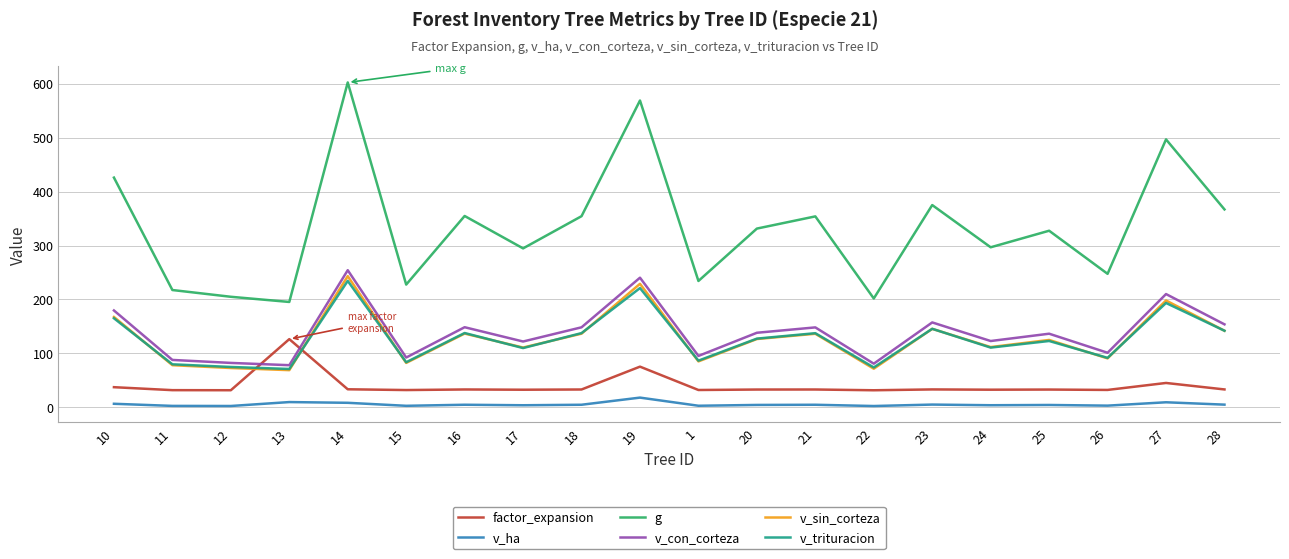

What is the greatest value displayed?

602.2